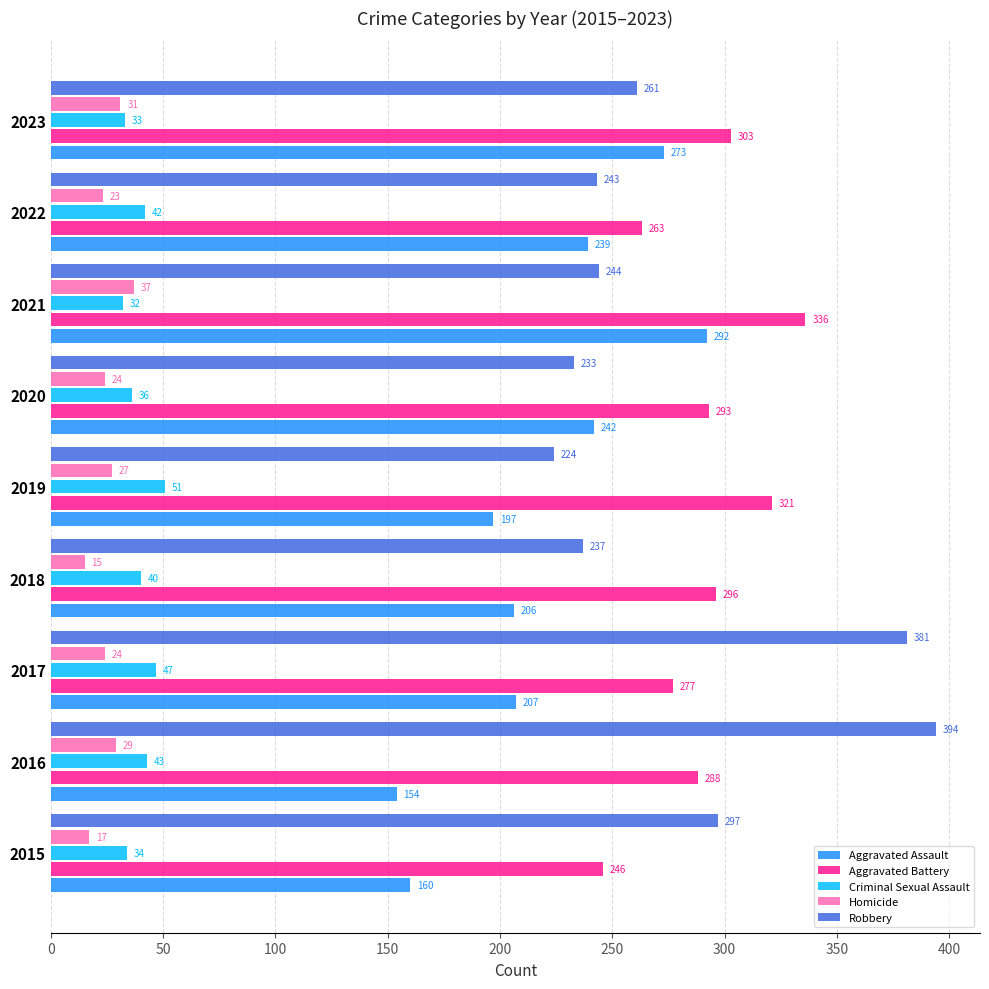

List the series in order of their peak value, highest first.

Robbery, Aggravated Battery, Aggravated Assault, Criminal Sexual Assault, Homicide